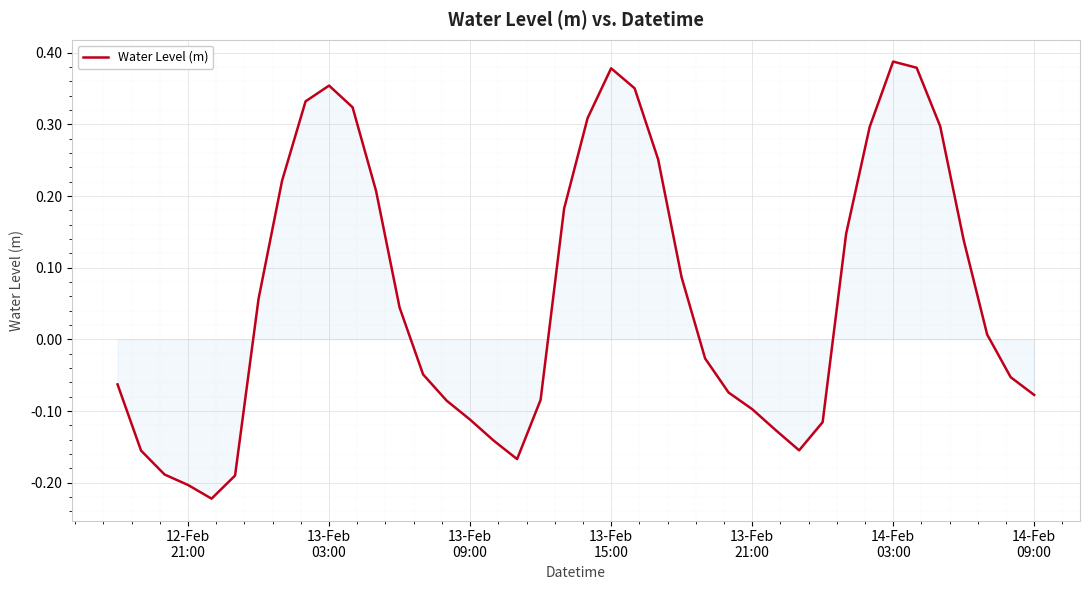

How many interior local peaks (higher than both neighbors) does the data have?

3